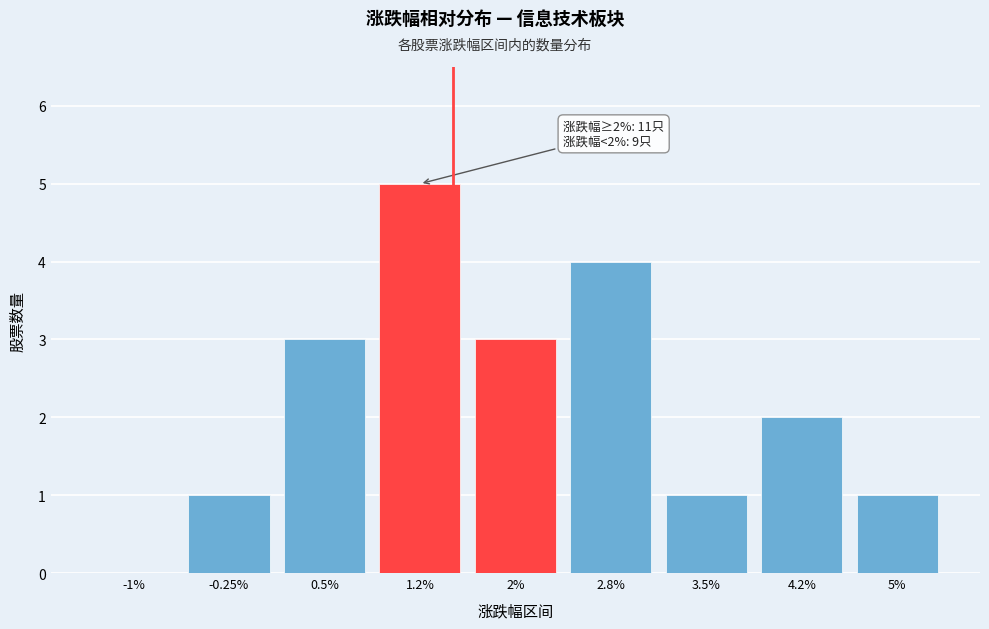

Reading left to right, transcribe all the data shown in this chart.

-1%=0	-0.25%=1	0.5%=3	1.2%=5	2%=3	2.8%=4	3.5%=1	4.2%=2	5%=1